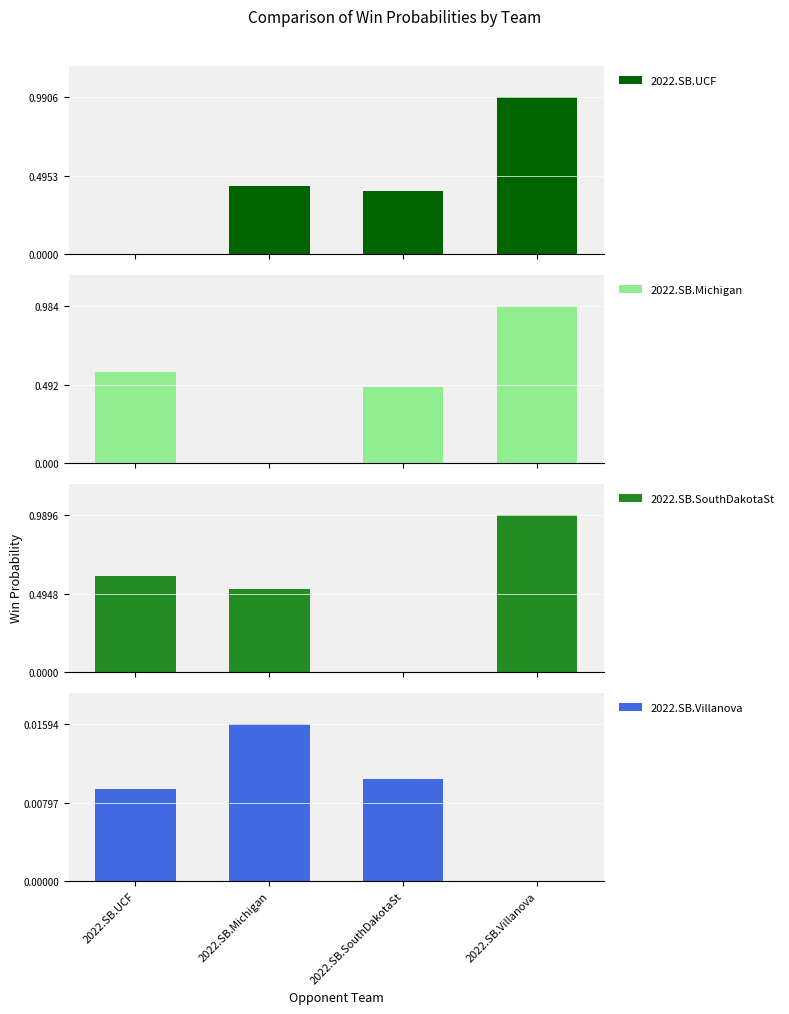

Reading right to left, list all the values displayed in this chart.

2022.SB.UCF: 2022.SB.Villanova=1.0	2022.SB.SouthDakotaSt=0.4	2022.SB.Michigan=0.4	2022.SB.UCF=0.0
2022.SB.Michigan: 2022.SB.Villanova=1.0	2022.SB.SouthDakotaSt=0.5	2022.SB.Michigan=0.0	2022.SB.UCF=0.6
2022.SB.SouthDakotaSt: 2022.SB.Villanova=1.0	2022.SB.SouthDakotaSt=0.0	2022.SB.Michigan=0.5	2022.SB.UCF=0.6
2022.SB.Villanova: 2022.SB.Villanova=0.0	2022.SB.SouthDakotaSt=0.0	2022.SB.Michigan=0.0	2022.SB.UCF=0.0